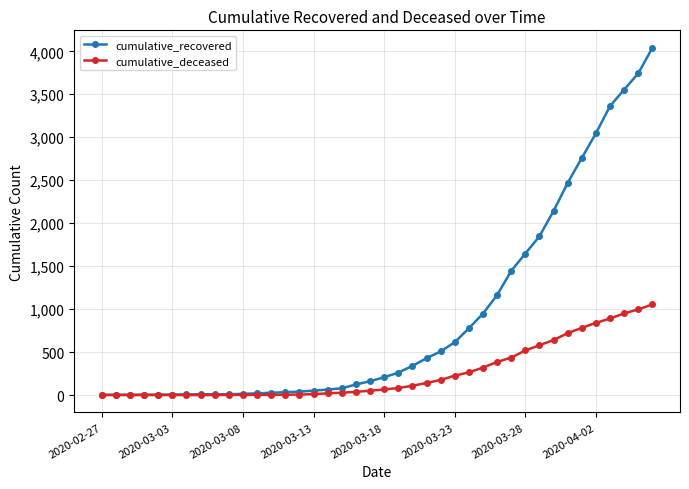

What is the minimum value for cumulative_recovered?

3